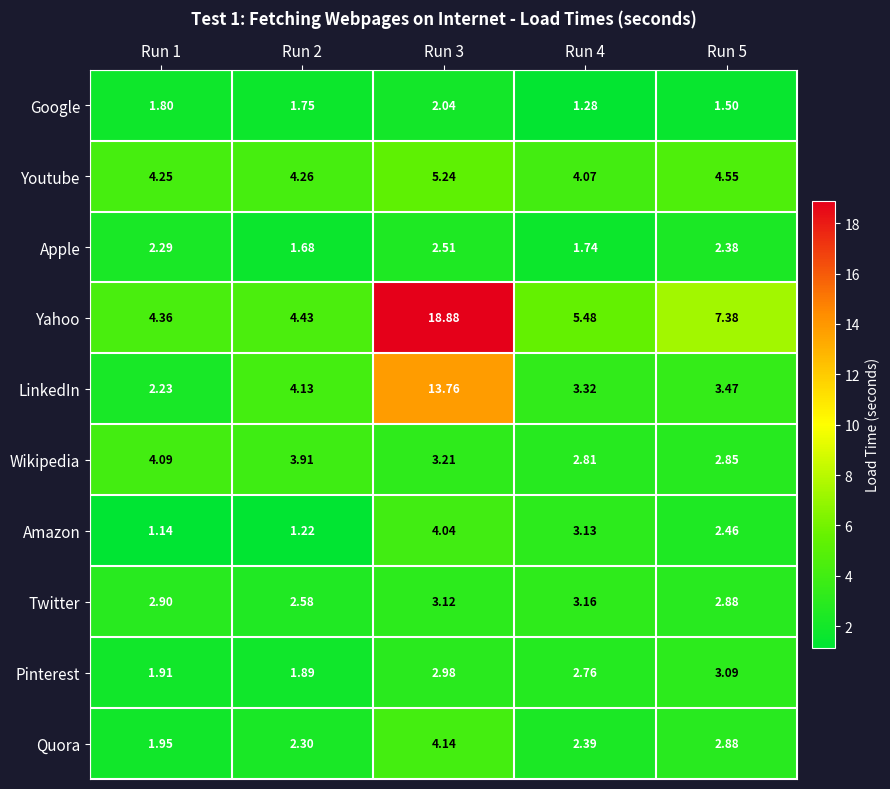

Between Run 3 and Run 4, which series saw the biggest shift?

Yahoo